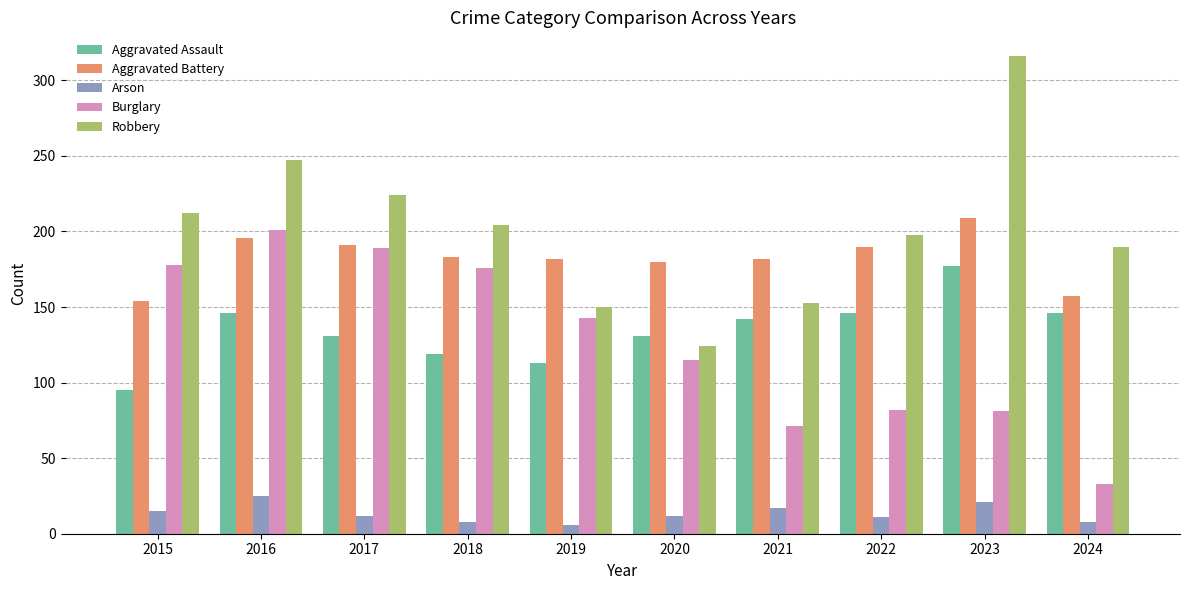

Does the chart contain any negative values?

No